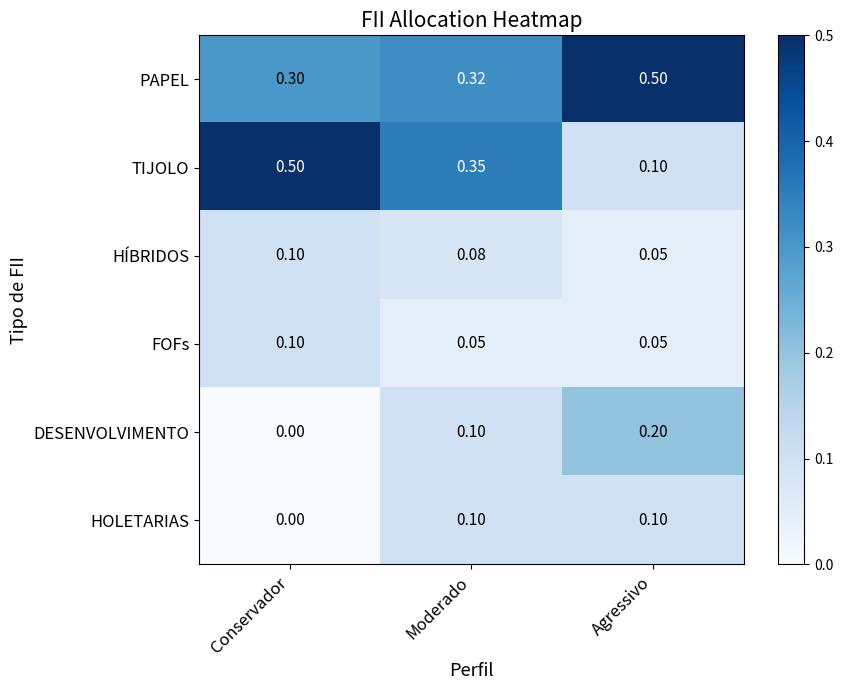

Which category has the lowest value in the HOLETARIAS series?

Conservador